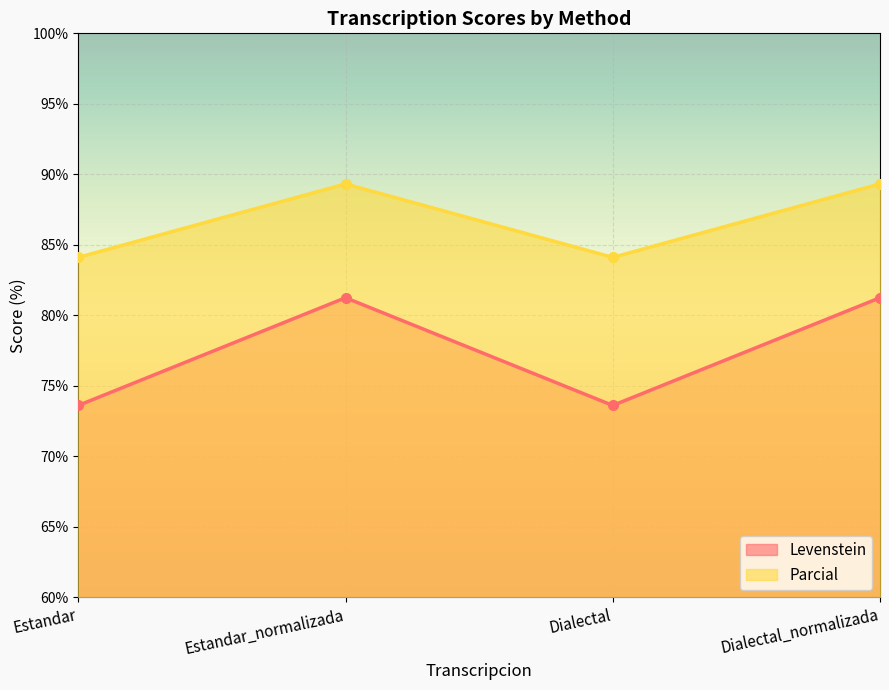

How many lines are shown in the chart?

2